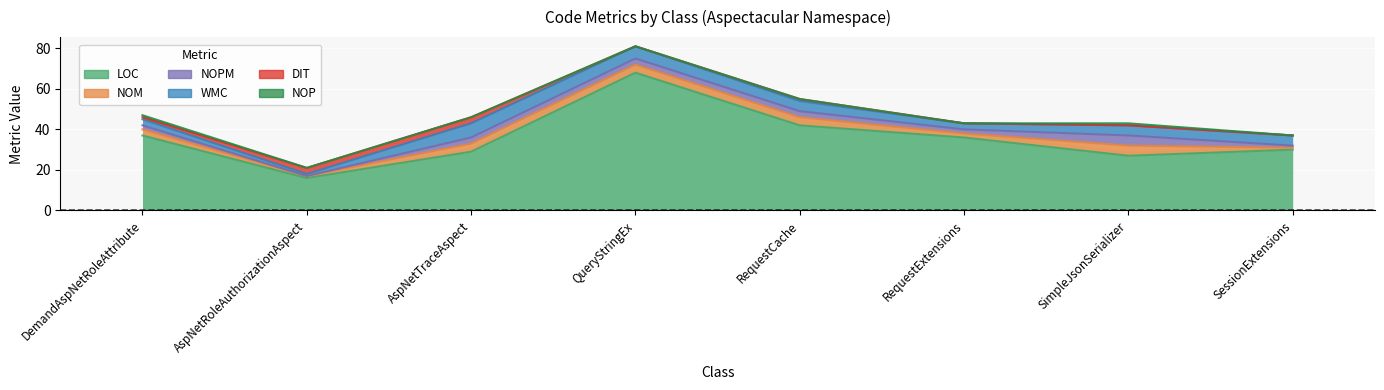

Which series has the largest total across all categories?

LOC